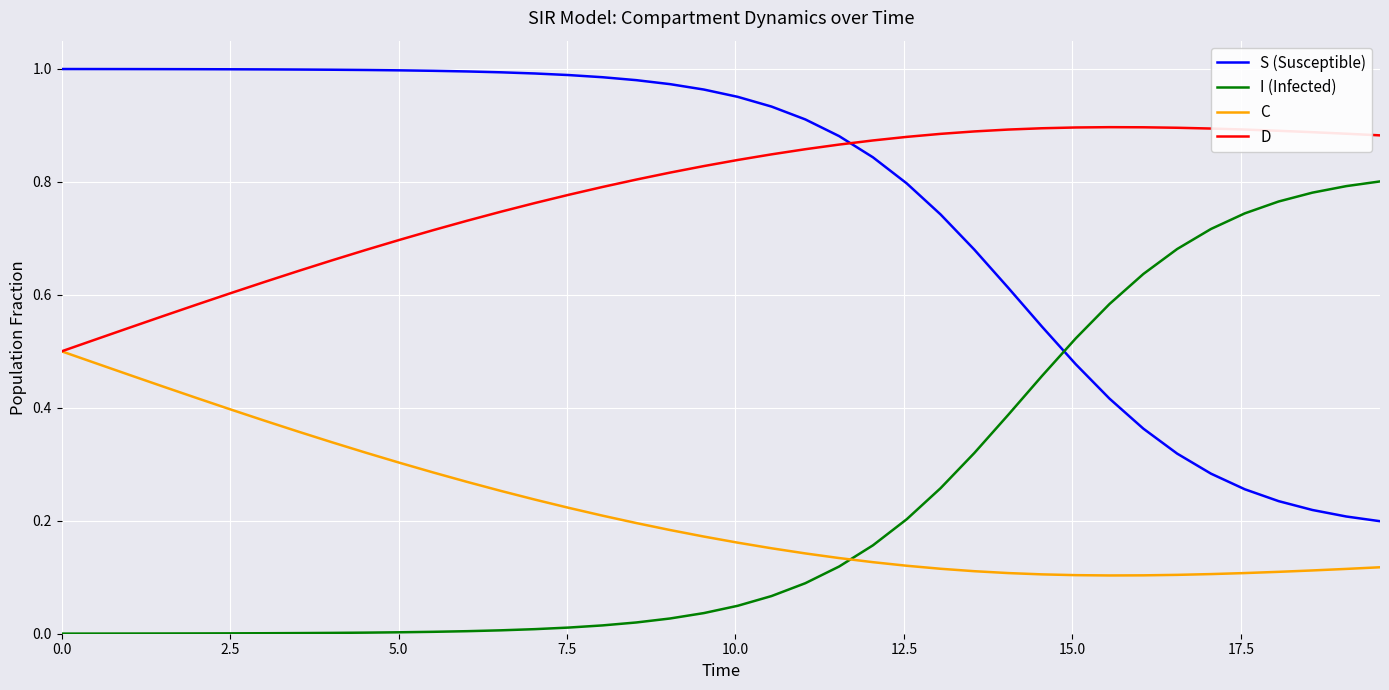

At how many categories does at least one series exceed 0?

40